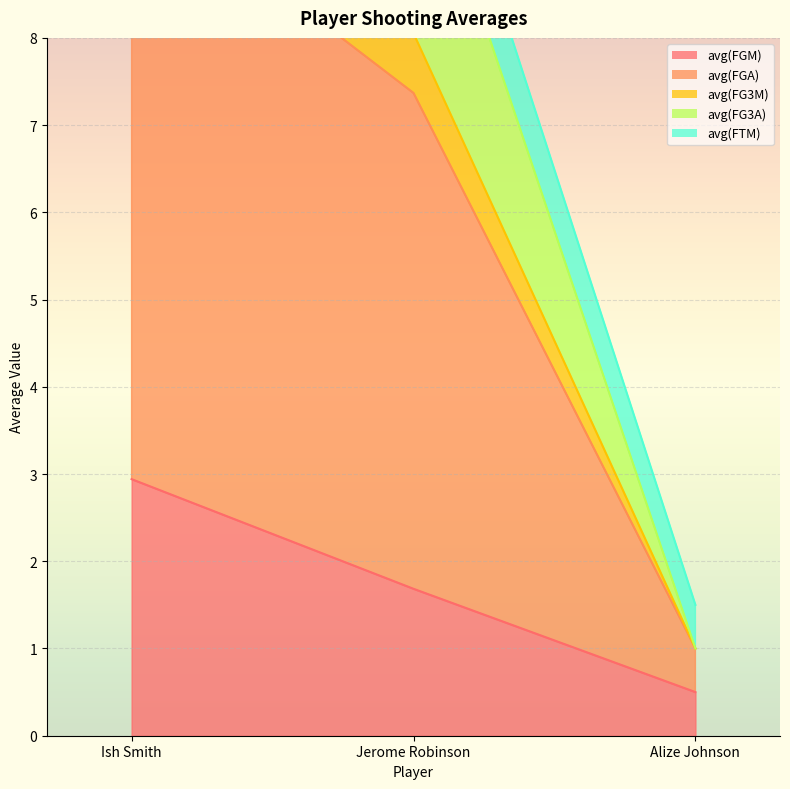

Is the value of avg(FG3A) at Jerome Robinson greater than the value of avg(FGM) at Jerome Robinson?

Yes